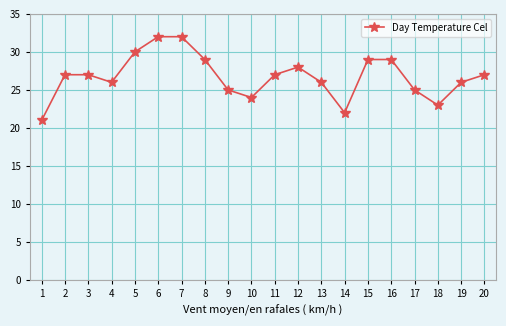

What is the difference between the maximum and minimum values?

11